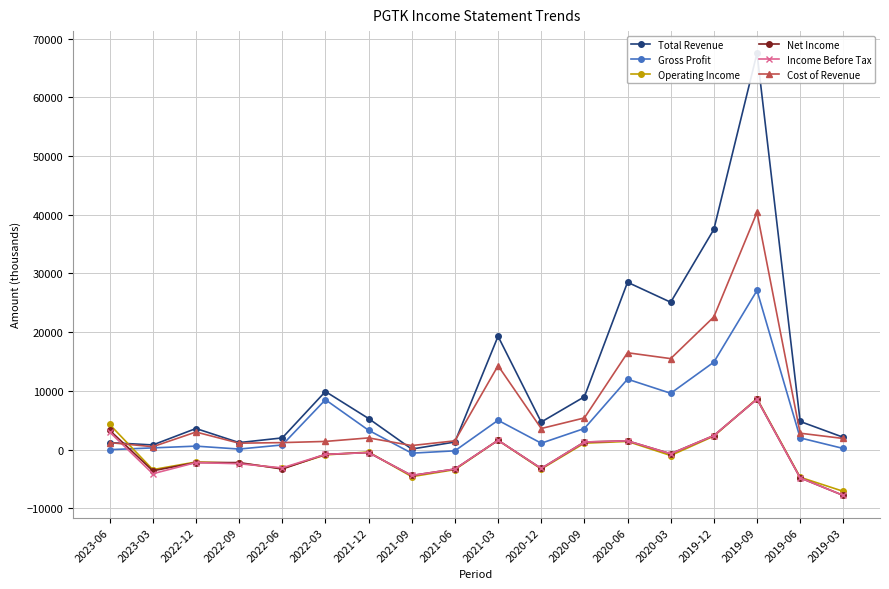

List the labels in order of Gross Profit value, largest first.

2019-09, 2019-12, 2020-06, 2020-03, 2022-03, 2021-03, 2020-09, 2021-12, 2019-06, 2020-12, 2022-06, 2022-12, 2023-03, 2019-03, 2022-09, 2023-06, 2021-06, 2021-09